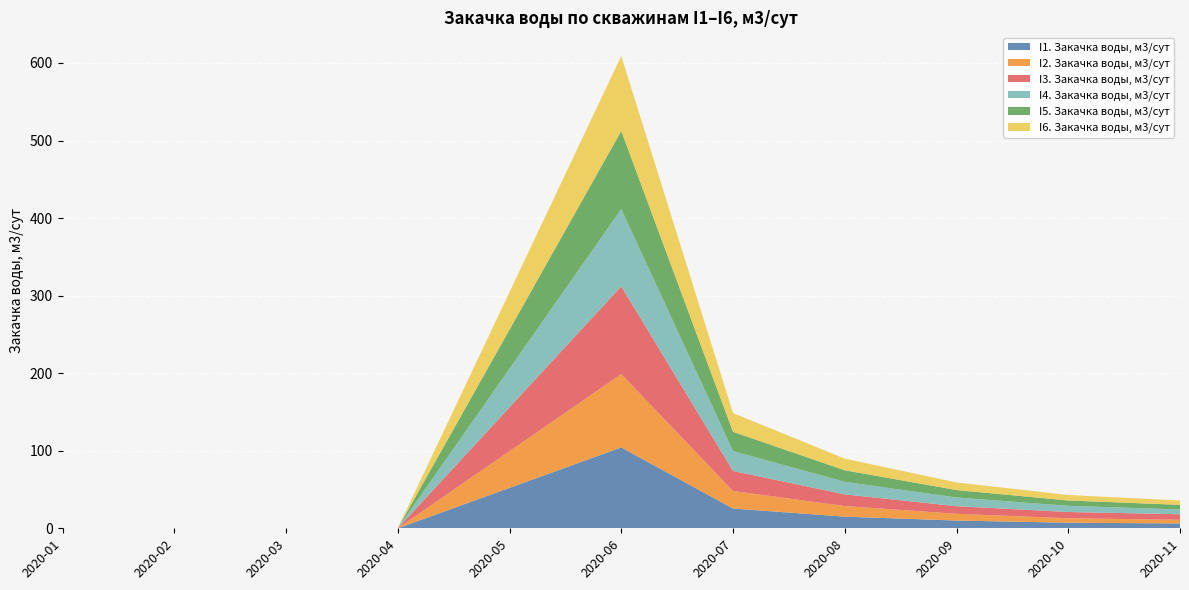

Reading left to right, what are all the values shown in this chart?

I1. Закачка воды, м3/сут: 0.0	0.0	0.0	0.0	52.1	104.3	25.5	15.0	10.0	7.2	6.3
I2. Закачка воды, м3/сут: 0.0	0.0	0.0	0.0	47.3	94.6	22.6	13.7	8.7	5.7	4.7
I3. Закачка воды, м3/сут: 0.0	0.0	0.0	0.0	56.6	113.2	25.9	15.0	9.8	8.1	7.1
I4. Закачка воды, м3/сут: 0.0	0.0	0.0	0.0	49.8	99.6	25.6	16.2	11.2	8.0	6.1
I5. Закачка воды, м3/сут: 0.0	0.0	0.0	0.0	50.4	100.7	24.8	14.9	9.6	6.9	6.0
I6. Закачка воды, м3/сут: 0.0	0.0	0.0	0.0	48.3	96.7	24.2	15.0	9.8	7.0	5.6